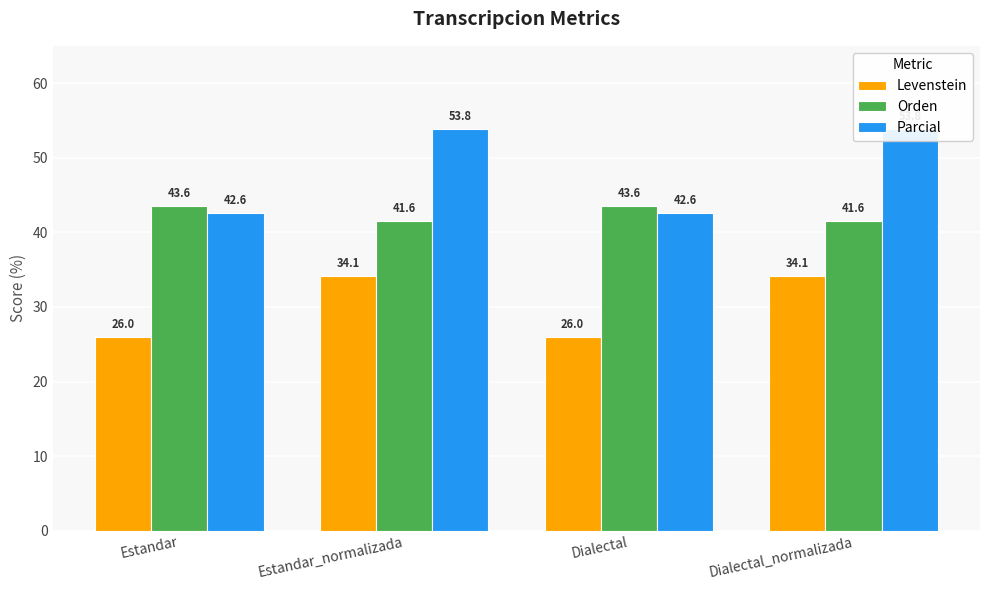

Reading left to right, extract all data points from this chart.

Levenstein: Estandar=26.0	Estandar_normalizada=34.1	Dialectal=26.0	Dialectal_normalizada=34.1
Orden: Estandar=43.6	Estandar_normalizada=41.6	Dialectal=43.6	Dialectal_normalizada=41.6
Parcial: Estandar=42.6	Estandar_normalizada=53.8	Dialectal=42.6	Dialectal_normalizada=53.8